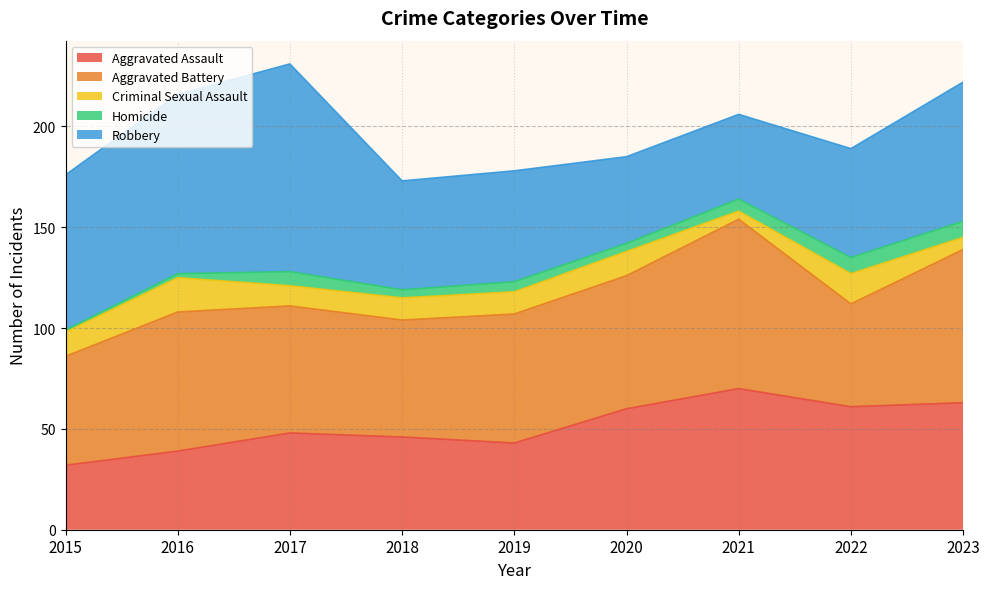

What is the sum of the Aggravated Assault values at 2017 and 2016?

87